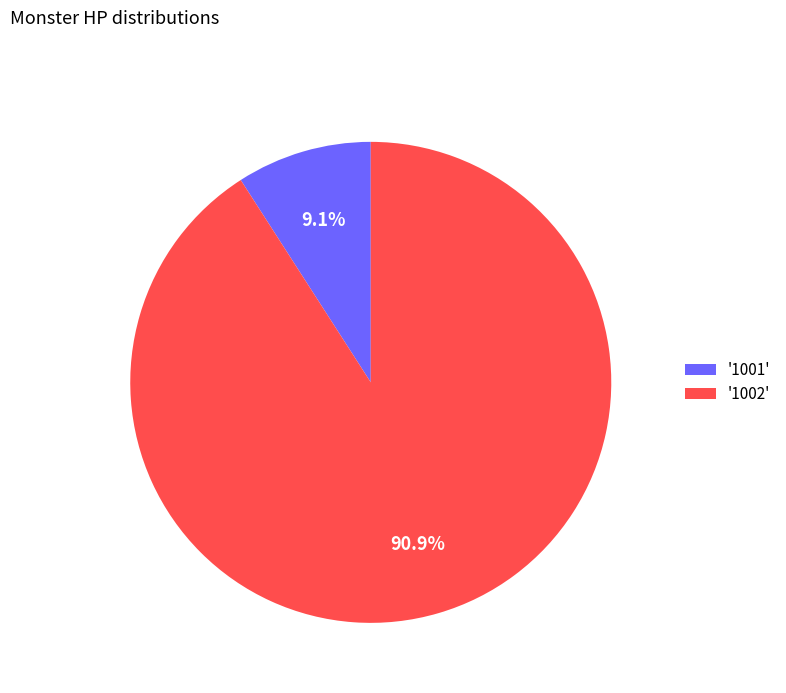

Which category has the biggest portion of the pie?

'1002'